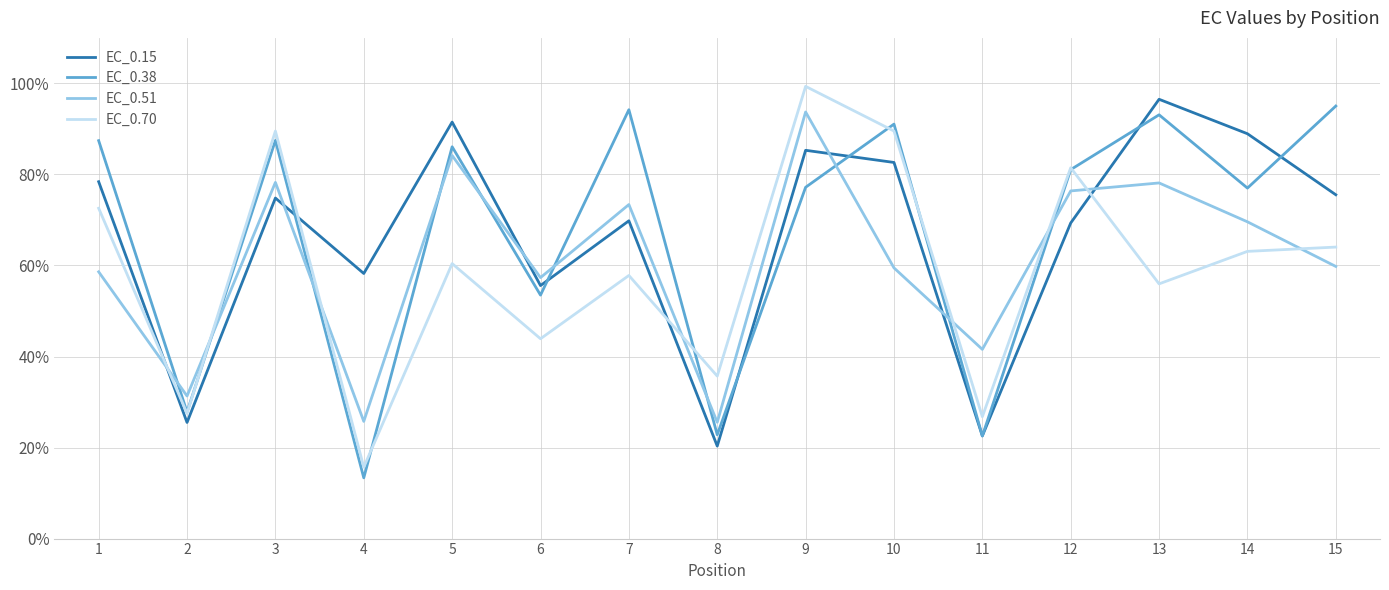

What is the difference between the EC_0.70 values at 8 and 13?

20.3